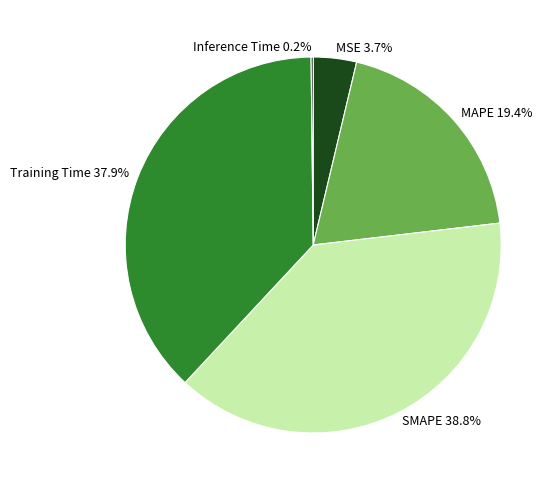

What is the ratio of the value at Training Time to the value at SMAPE?

1.0